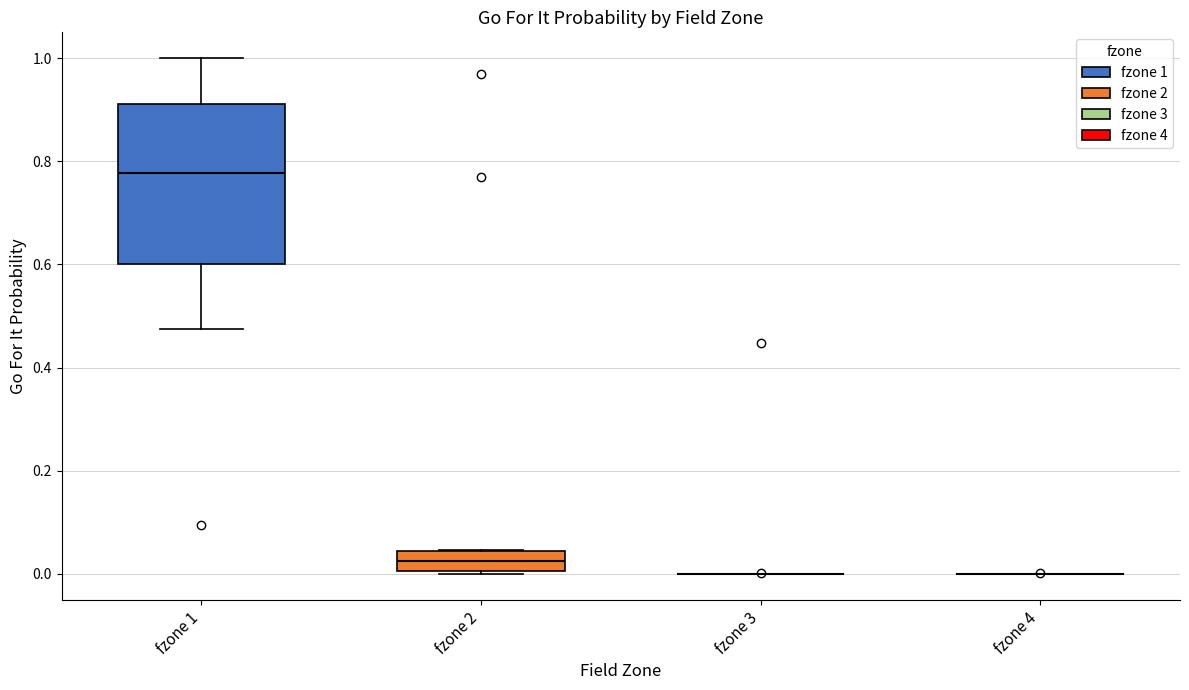

Reading left to right, transcribe this box plot: for each box, give where its median line is, the range the box spans, and where its two whiskers end, as read against the y-axis. The values are not printed on the chart, so give them approximately, as read against the axis.

fzone 1: median 0.78, box 0.60 to 0.92, whiskers 0.48 to 1.00
fzone 2: median 0.02, box 0.00 to 0.04, whiskers 0.00 to 0.04
fzone 3: box collapsed to a line at 0.00, whiskers 0.00 to 0.00
fzone 4: box collapsed to a line at 0.00, whiskers 0.00 to 0.00